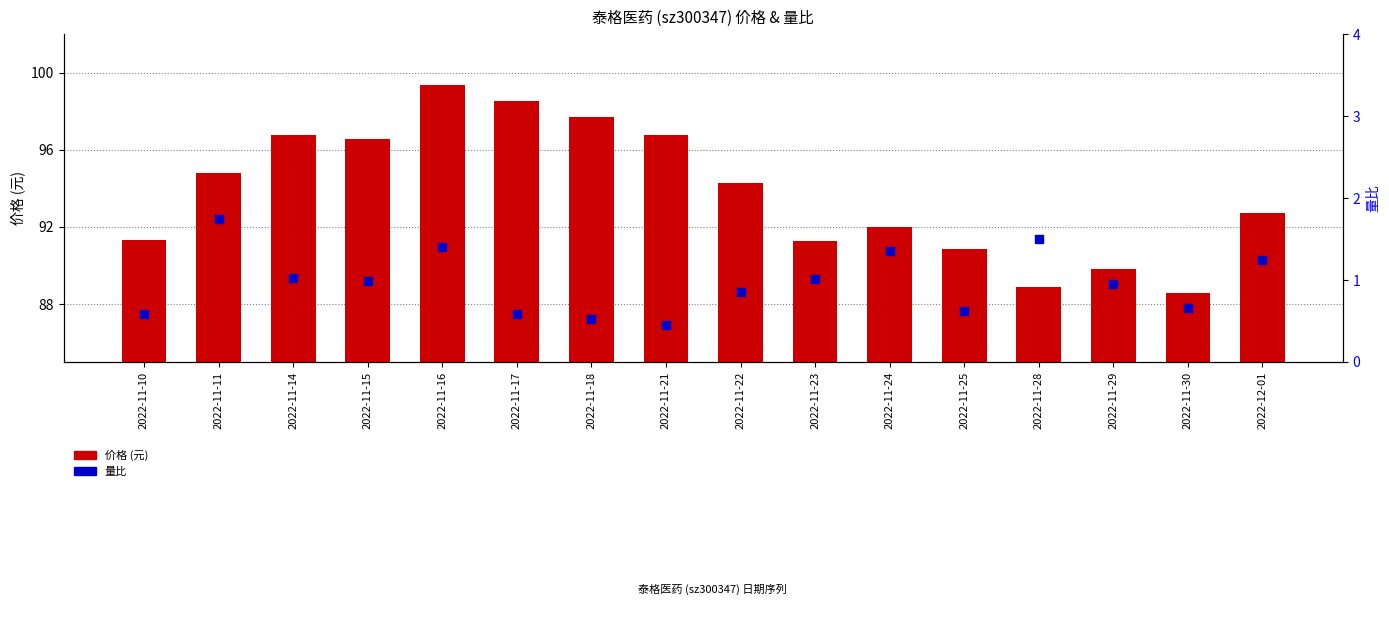

What are all the series names shown in the legend?

价格, 量比